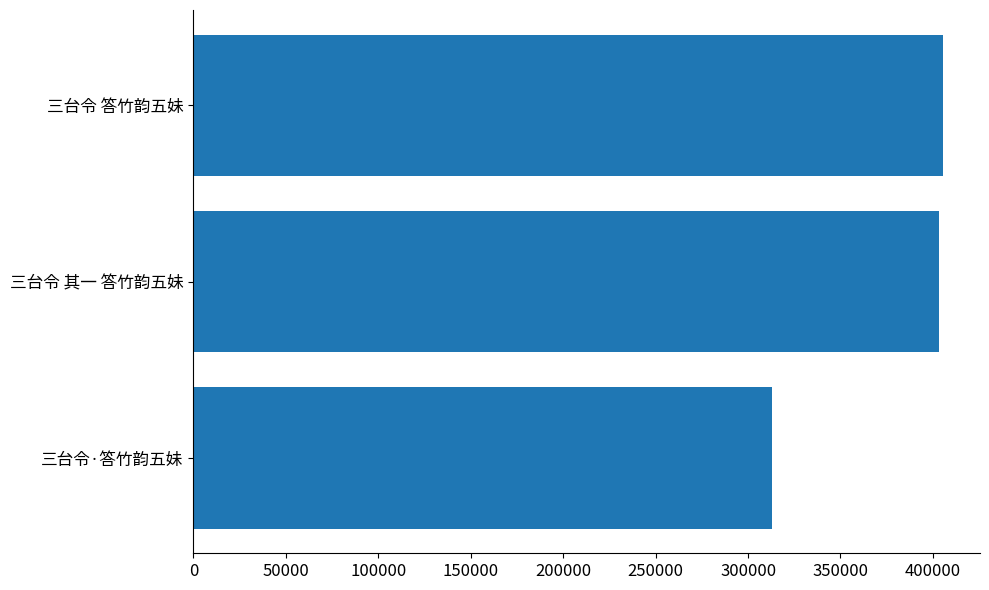

True or false: the data shows 164265 at 三台令 答竹韵五妹.

False